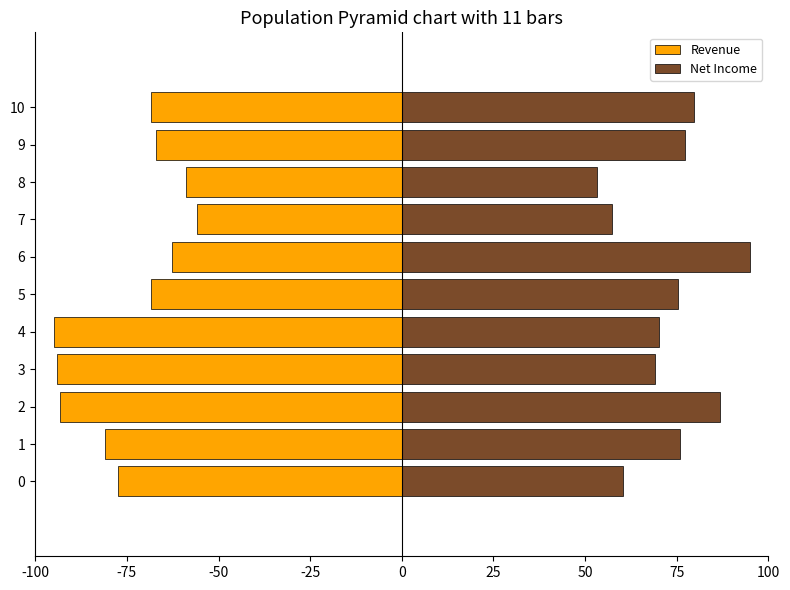

How many values in the Net Income series are below 75?

5